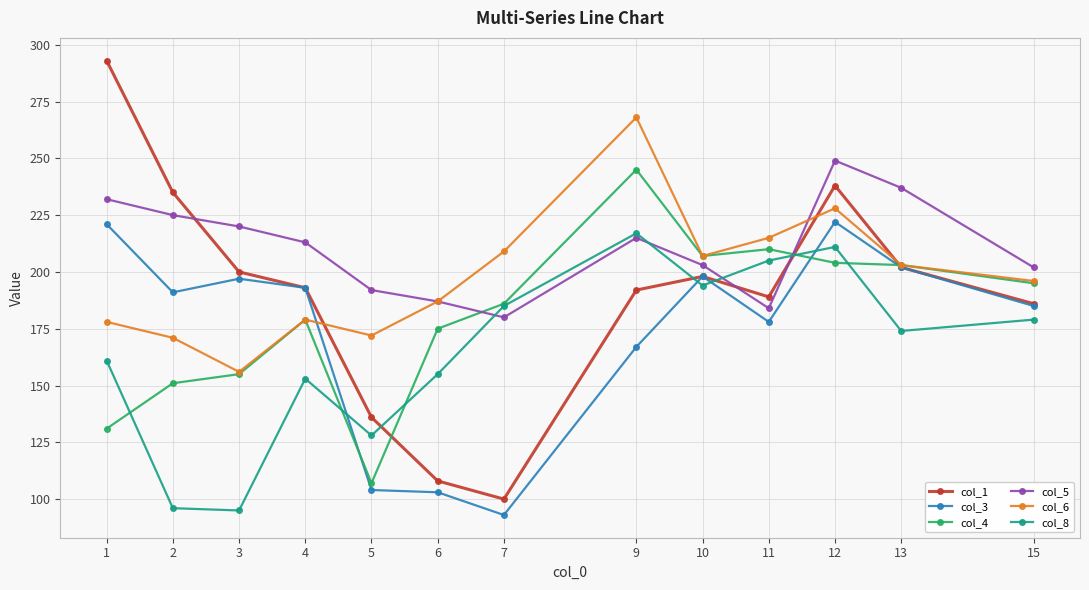

List the series in order of their peak value, lowest first.

col_8, col_3, col_4, col_5, col_6, col_1